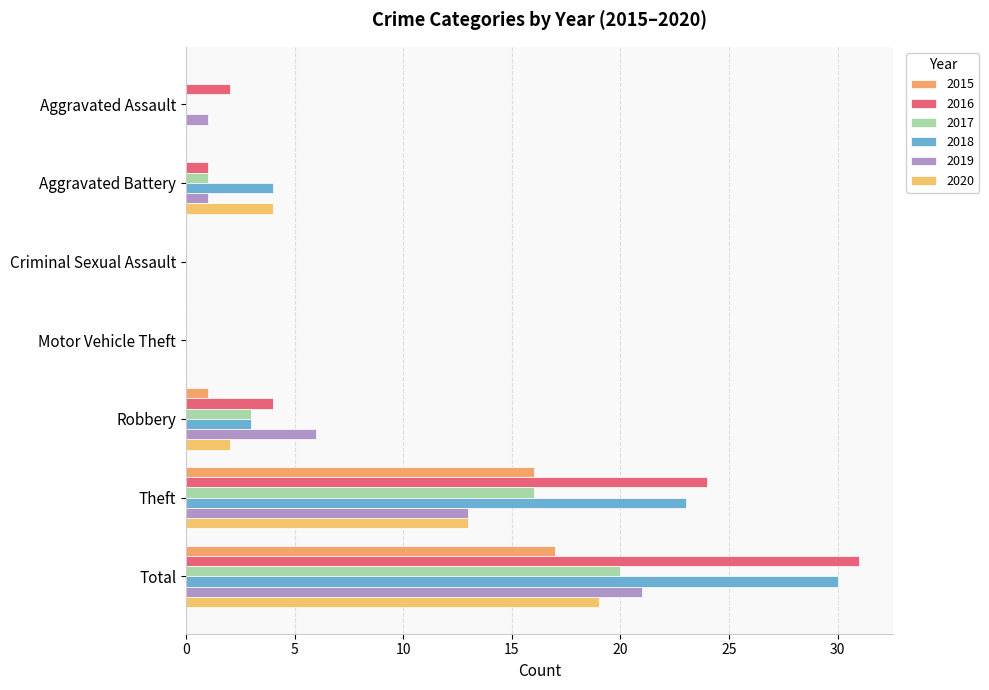

The value of 2020 at Aggravated Battery is 4. True or false?

True